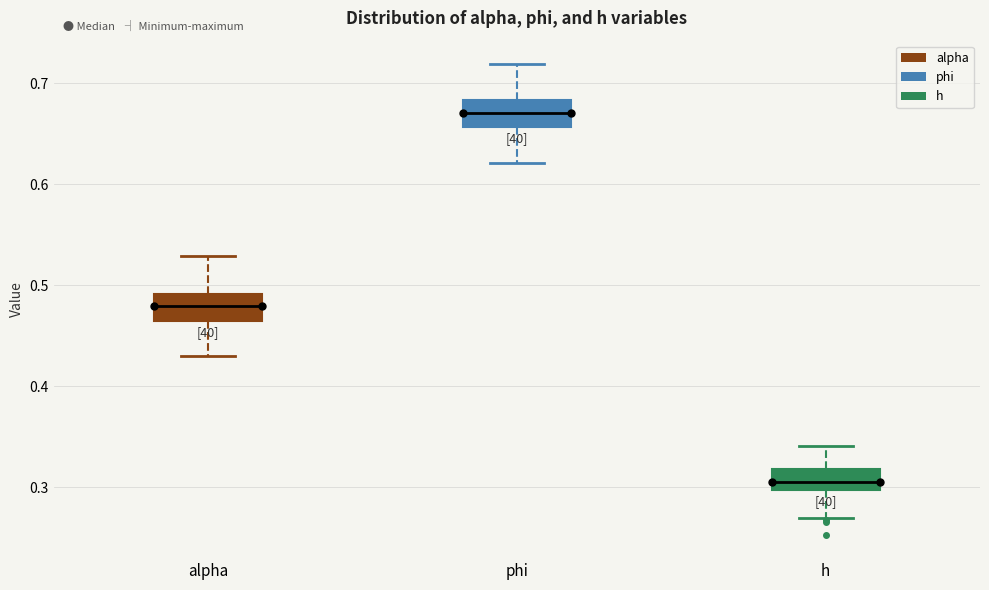

Where does the upper whisker of the box for h end on the y-axis? The values are not printed on the chart, so give them approximately, as read against the axis.

0.34